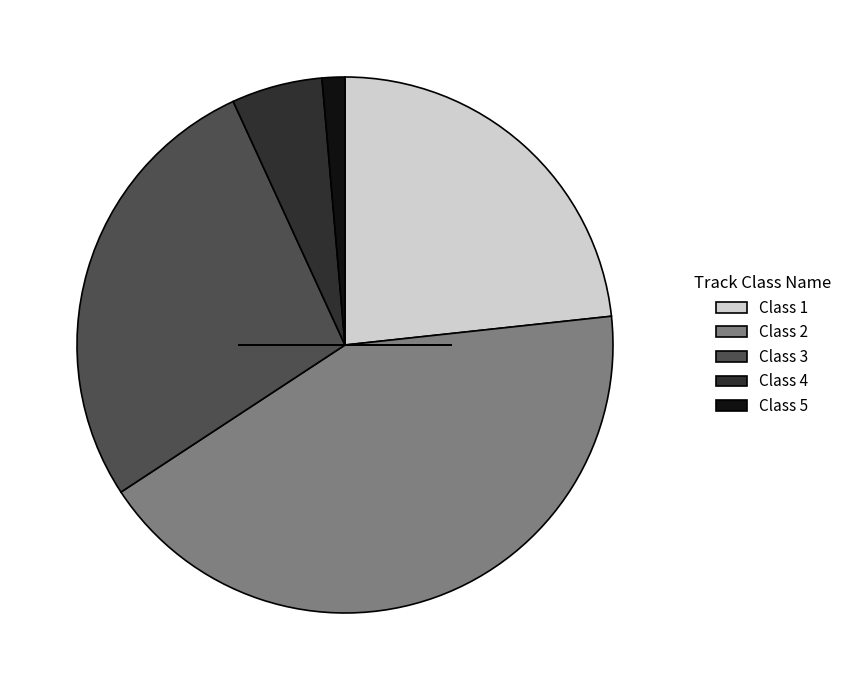

Between Class 2 and Class 3, which is larger?

Class 2